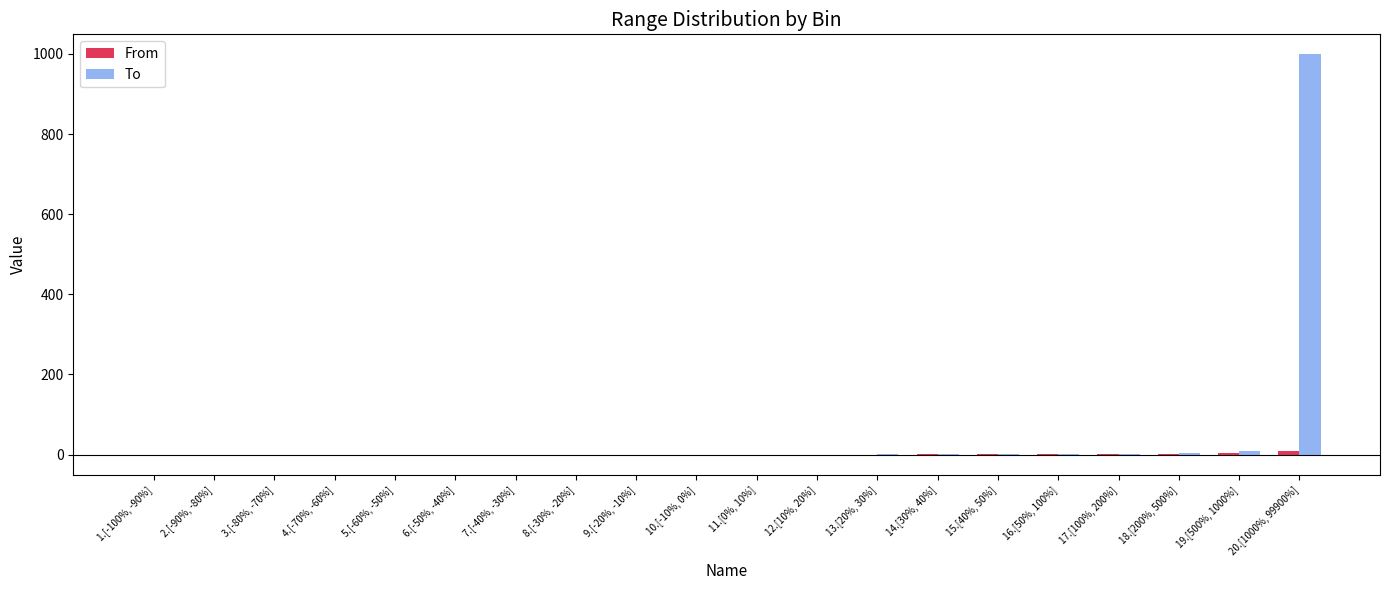

Which label corresponds to the largest value in the chart?

20.[1000%, 99900%]